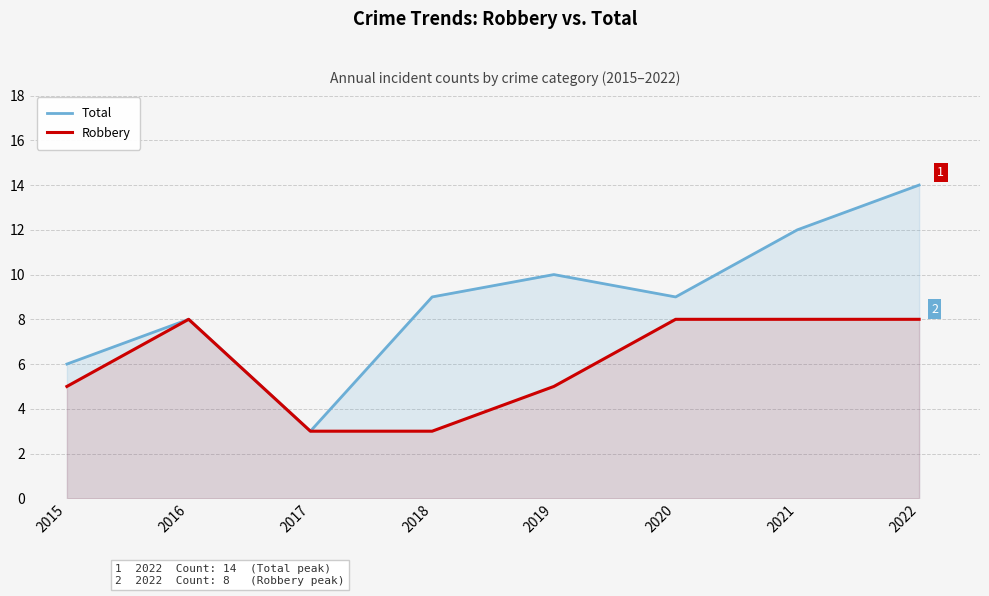

What are all the series names shown in the legend?

Total, Robbery